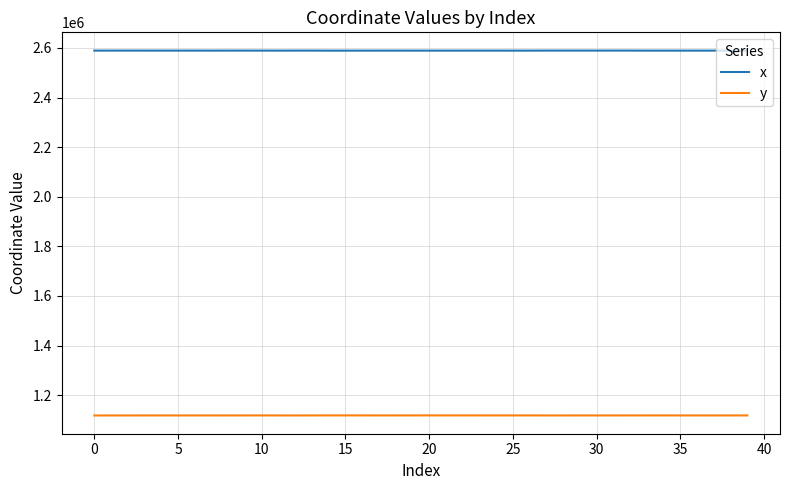

True or false: y has more than 1 points higher than both neighbors.

True